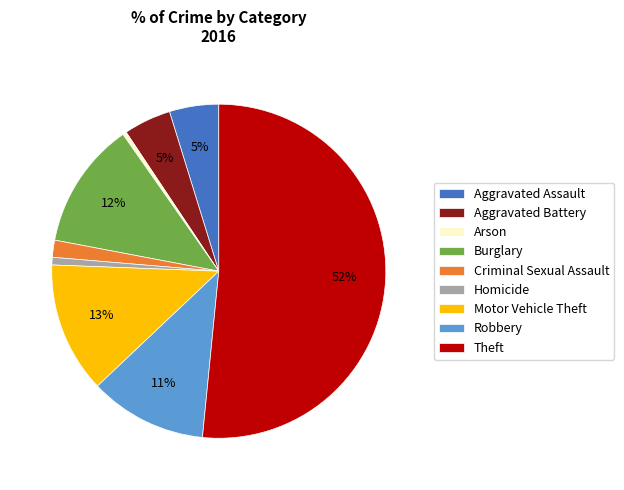

True or false: Arson accounts for 0% of the total.

True